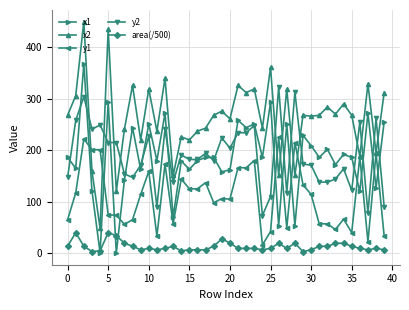

True or false: x1 has more than 2 points higher than both neighbors.

True